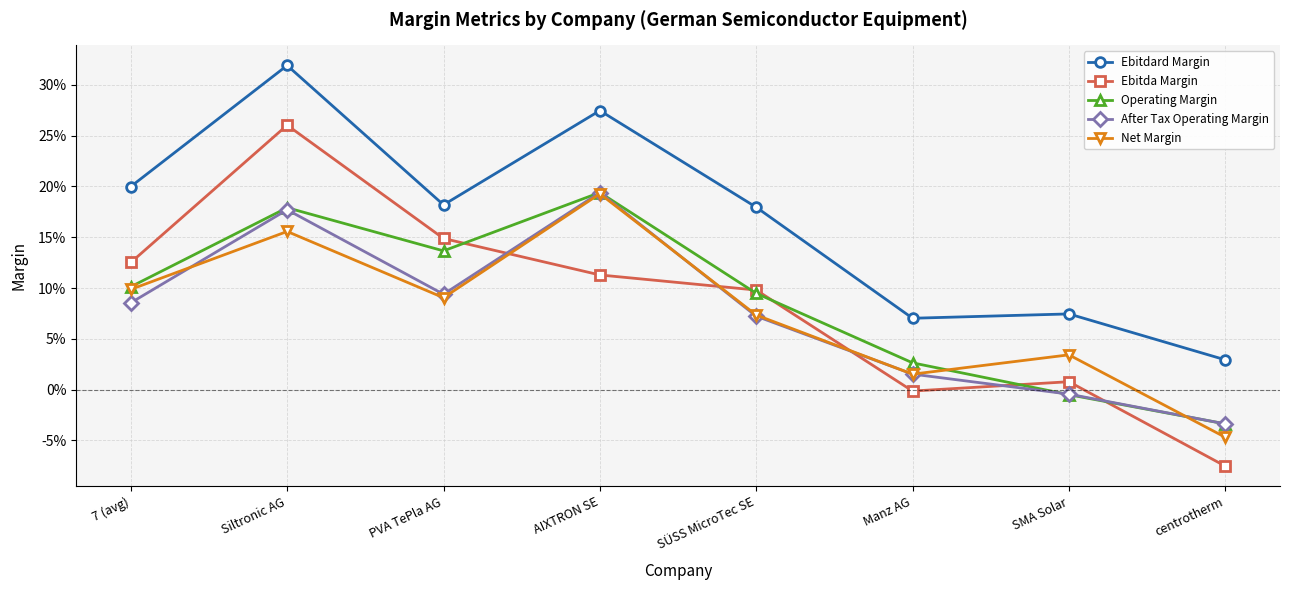

What is the spread (max minus min) of values at SÜSS MicroTec SE?

0.1